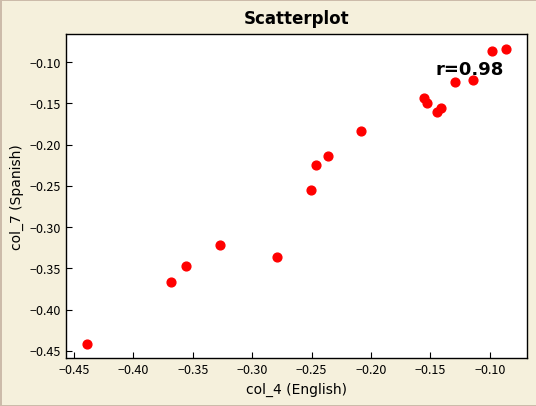

What is the range of X values (max minus min)?

0.4